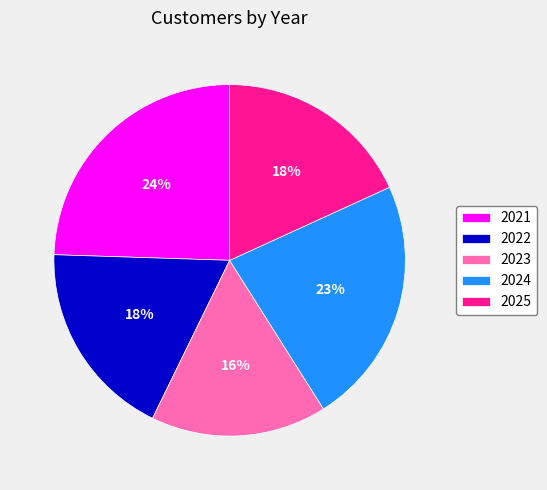

Count the number of slices in the pie.

5